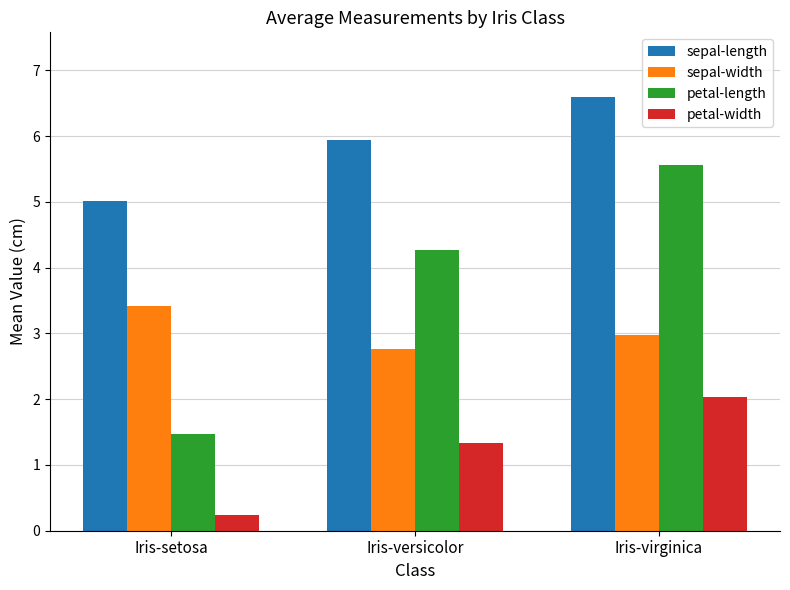

Which series has the largest range (max minus min)?

petal-length